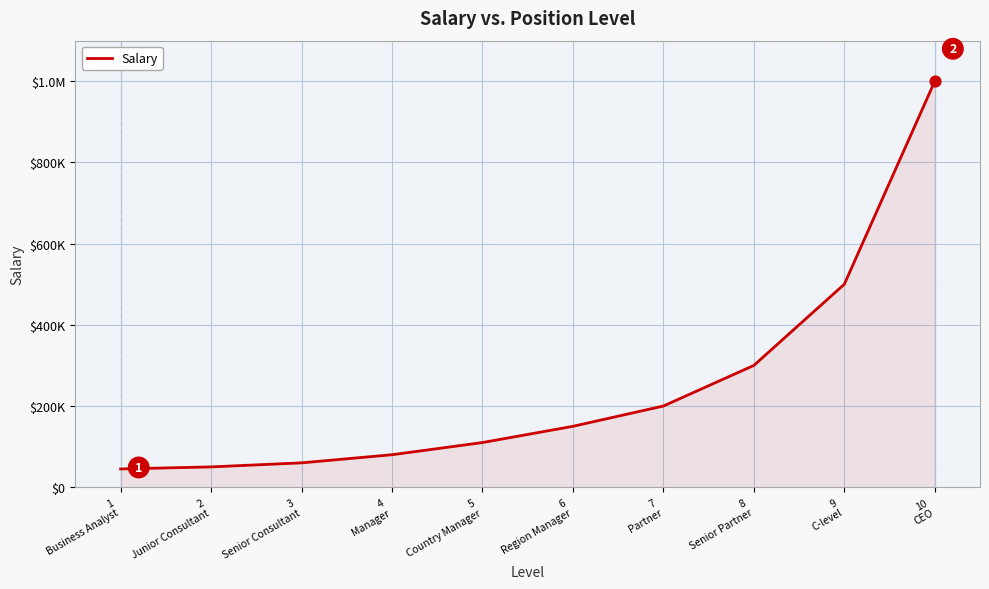

What is the ratio of the value at 2
Junior Consultant to the value at 3
Senior Consultant?

0.8